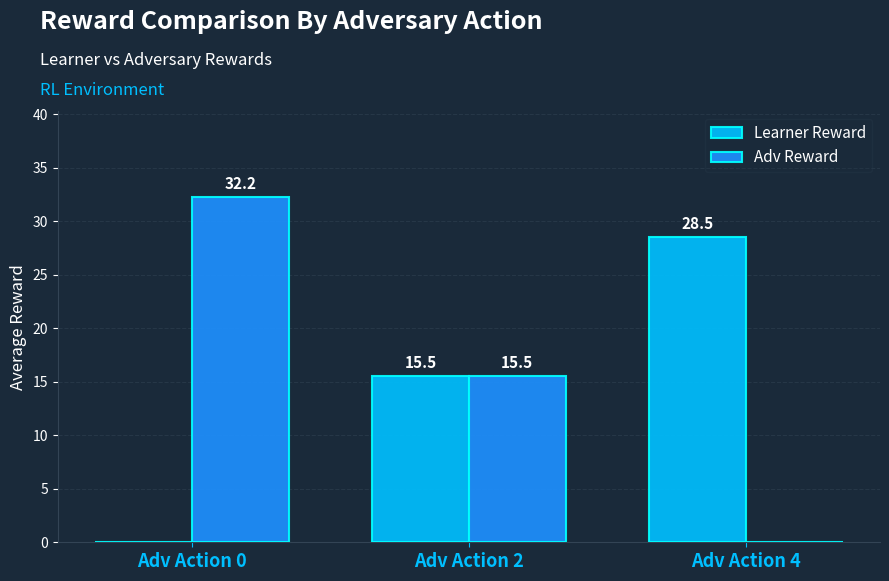

Are the bars horizontal?

No